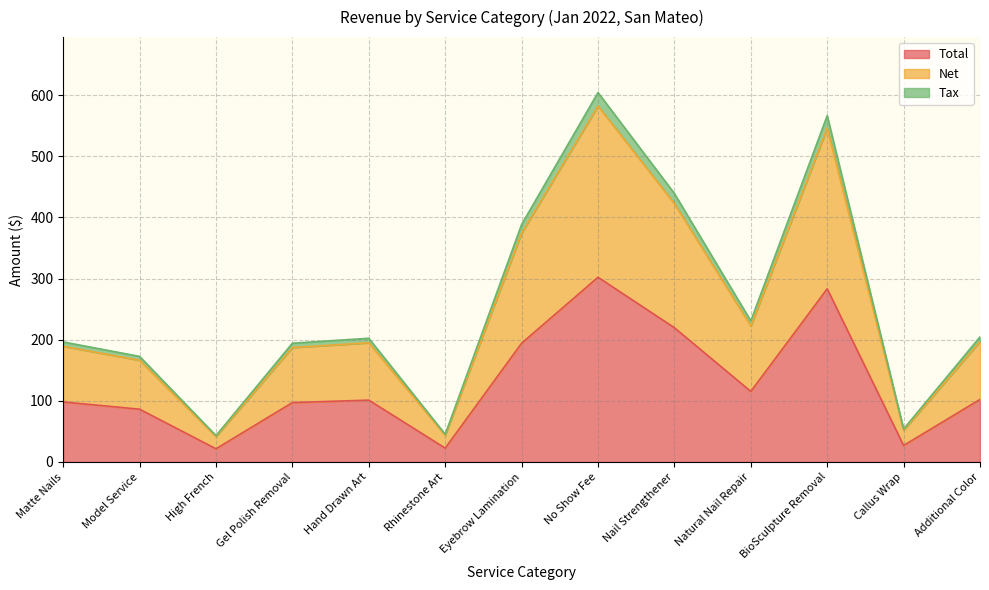

Is it true that Total equals 194.2 at Eyebrow Lamination?

True